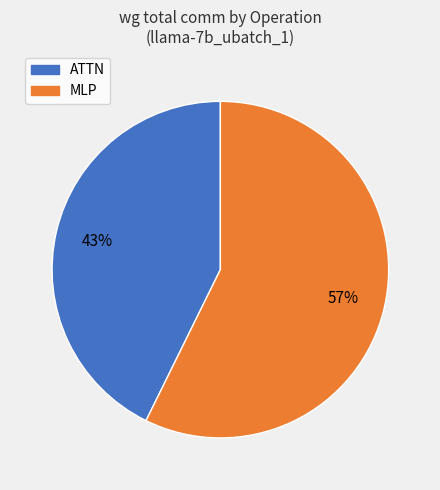

To the nearest percent, what is the average slice percentage?

50%